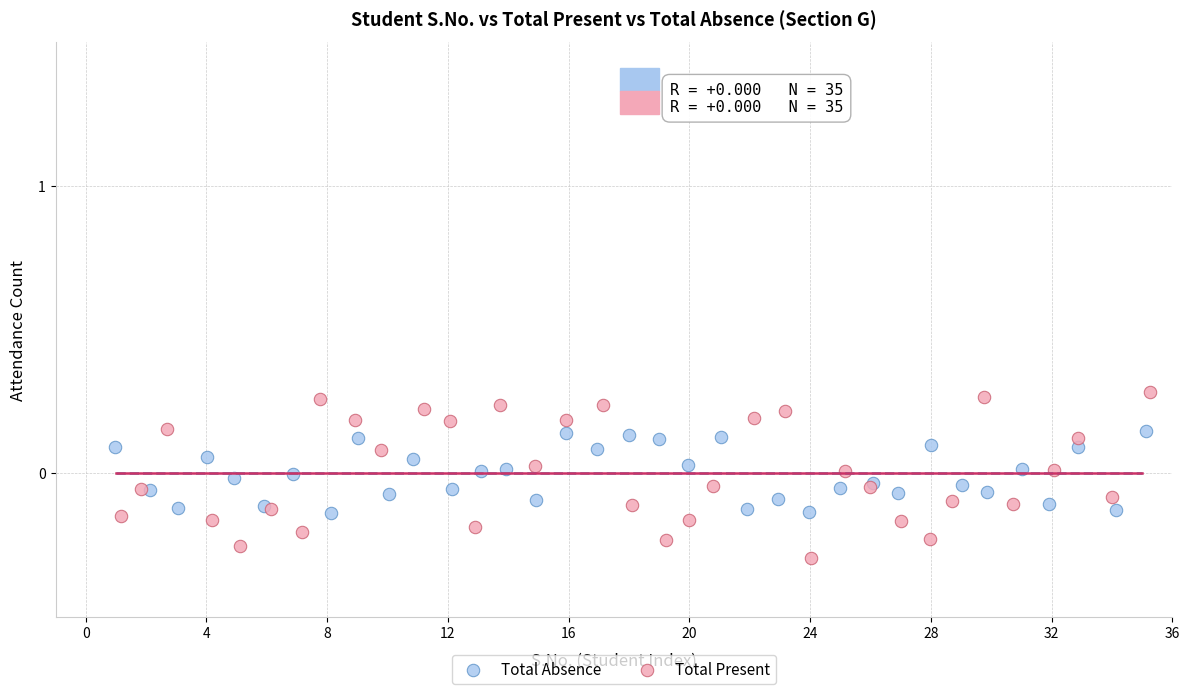

Which series contains the lowest Y value?

Total Present